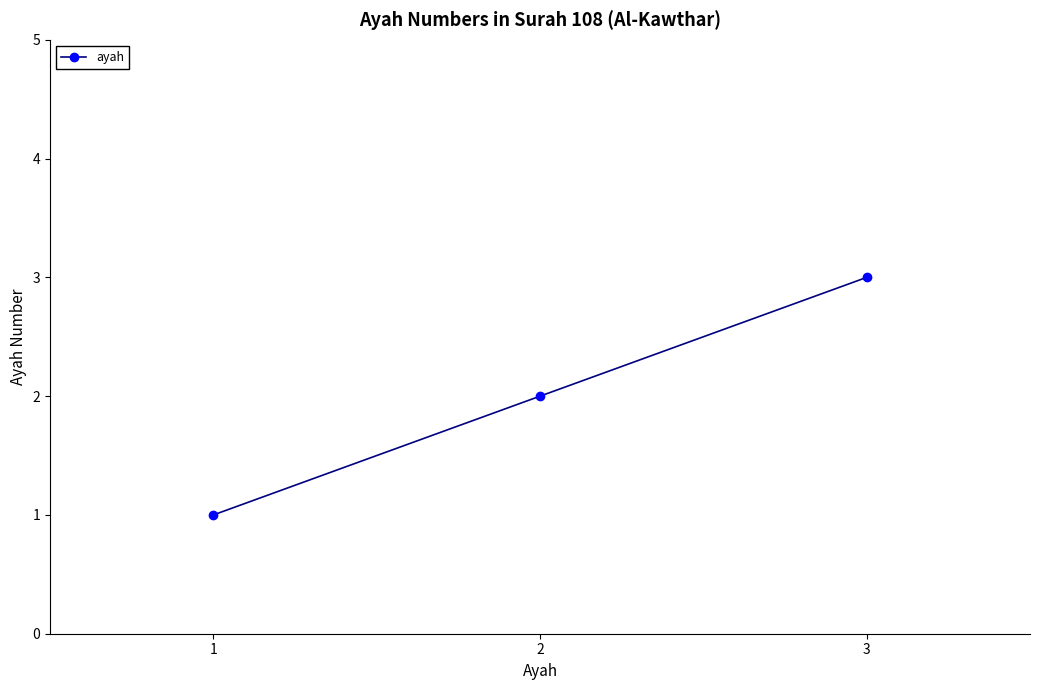

What is the sum of all values?

6